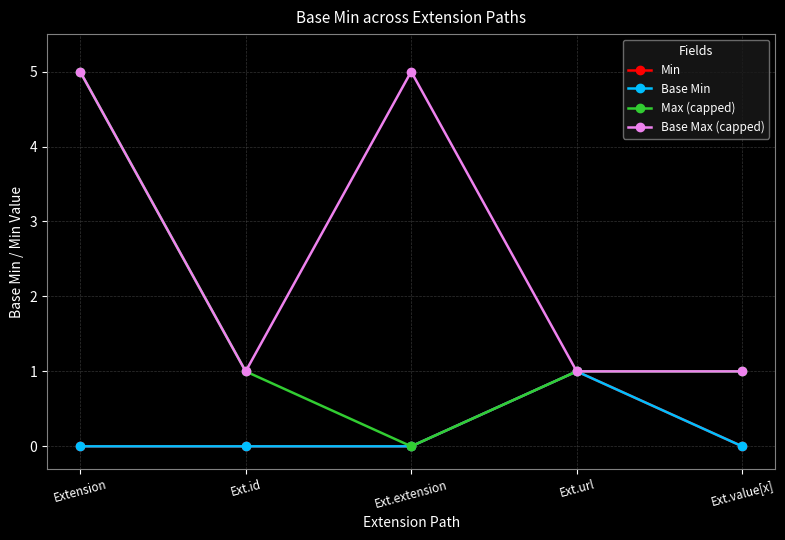

Where is the first local minimum for Max (capped)?

Ext.extension